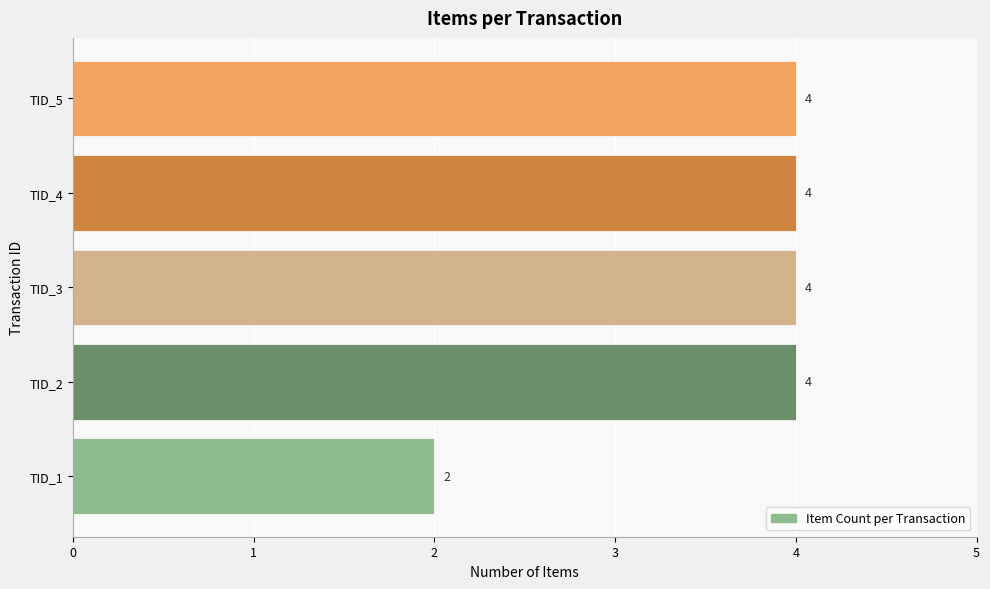

At which label is the value closest to 3?

TID_1